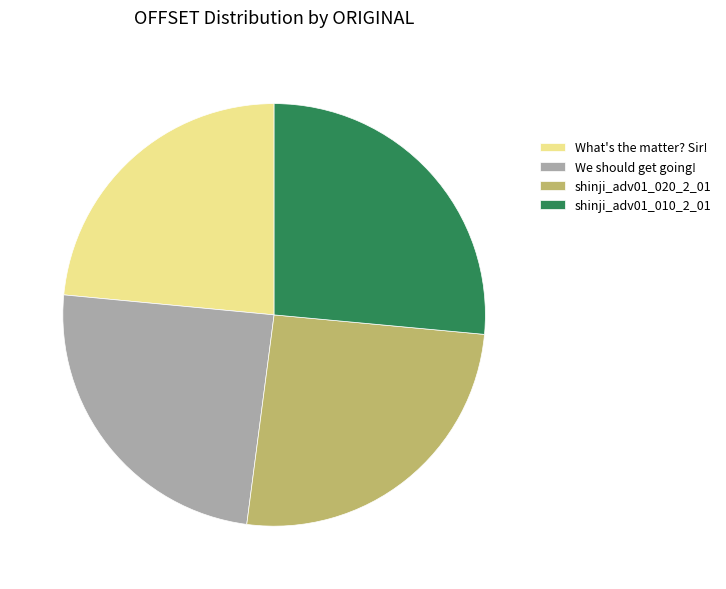

What is the largest slice in the pie chart?

shinji_adv01_010_2_01